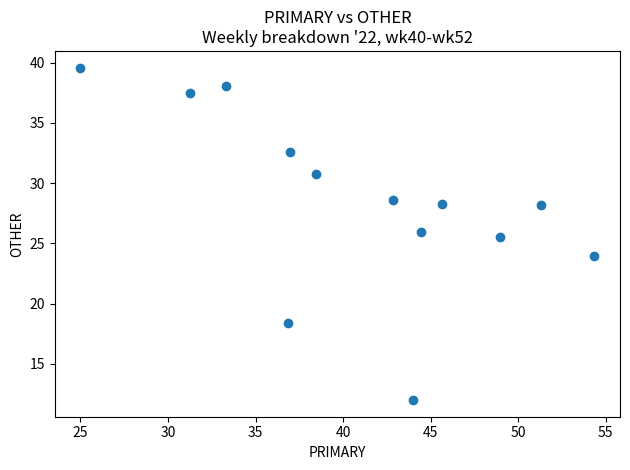

What is the range of Y values (max minus min)?

27.6